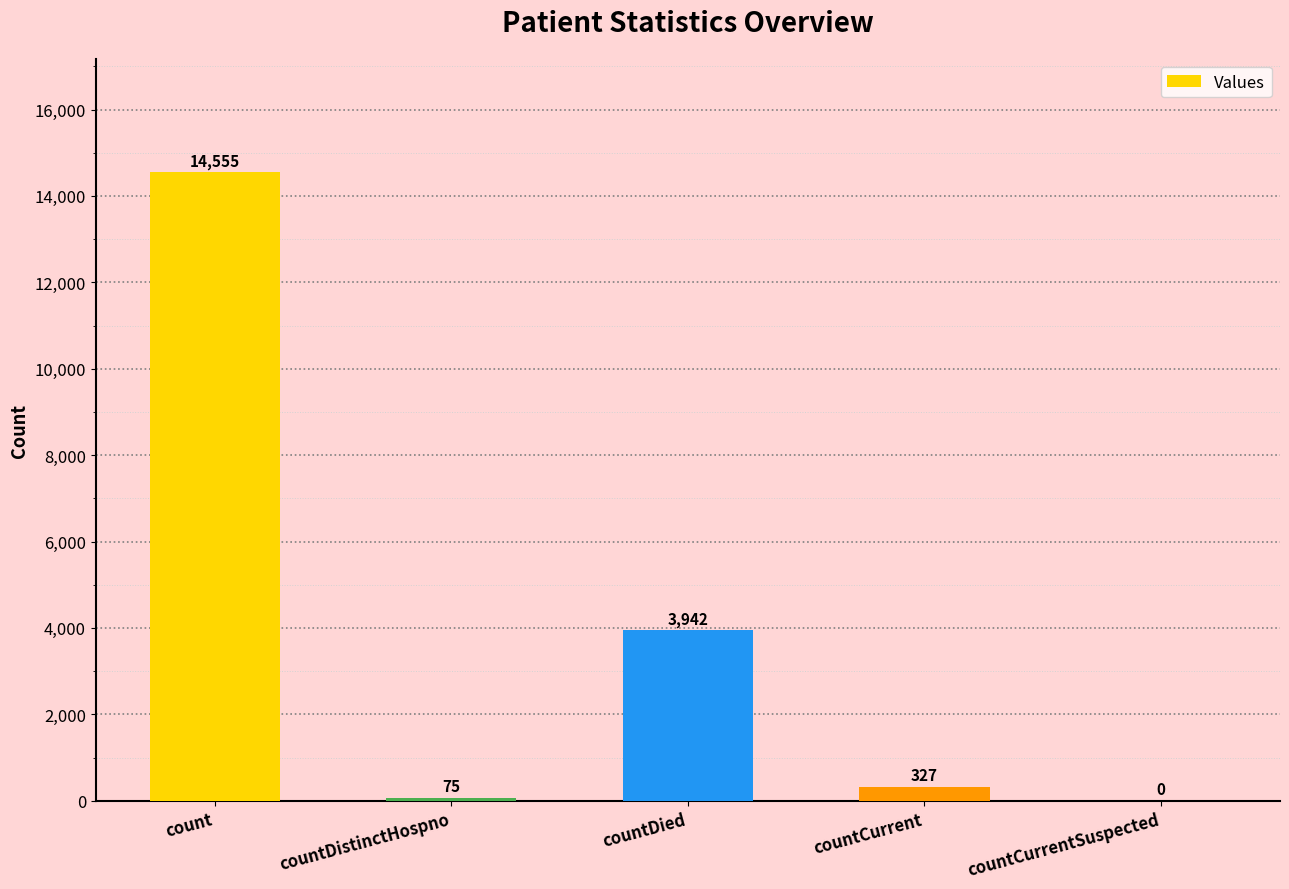

The chart shows a value of 14555 at count. True or false?

True